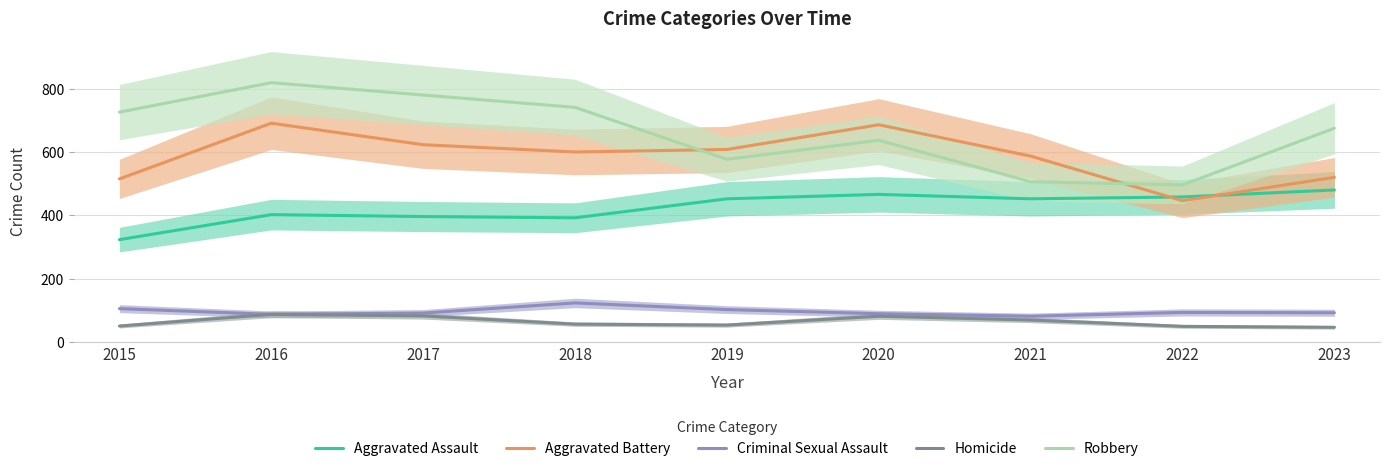

True or false: Robbery and Criminal Sexual Assault intersect in this chart.

False